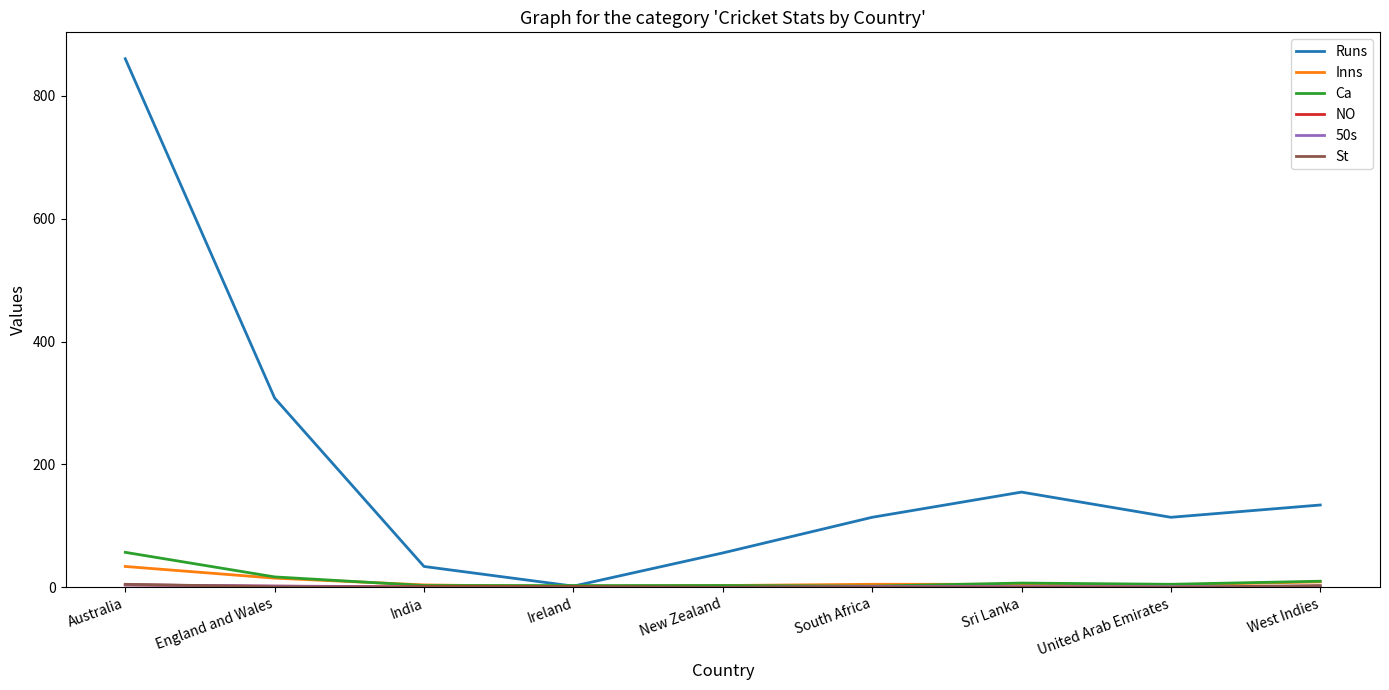

Which series has the largest range (max minus min)?

Runs